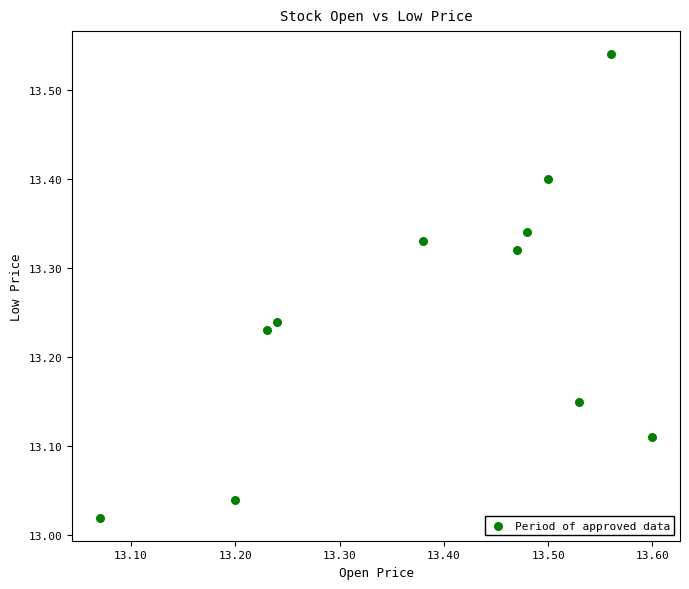

What is the range of X values (max minus min)?

0.5